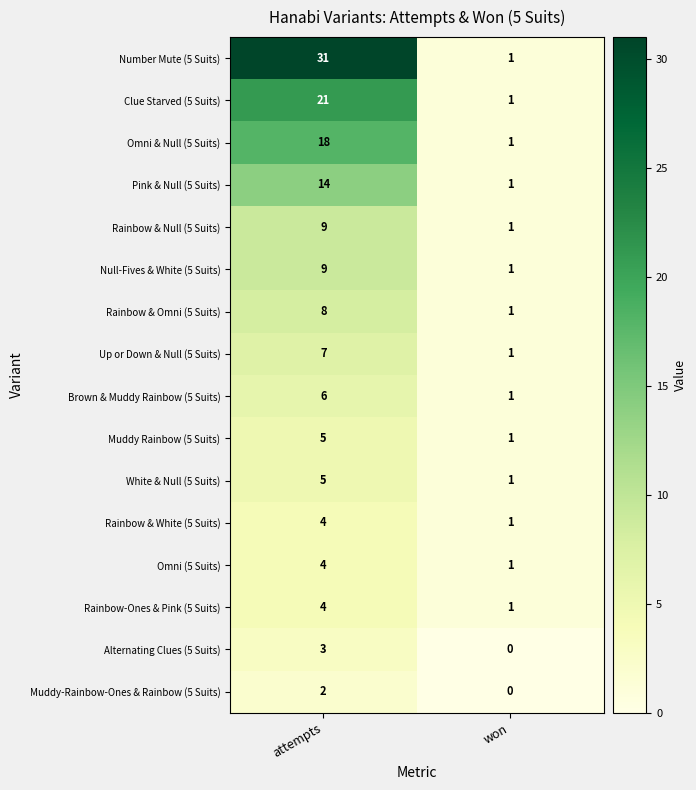

True or false: Number Mute (5 Suits) has a value of 0 at won.

False